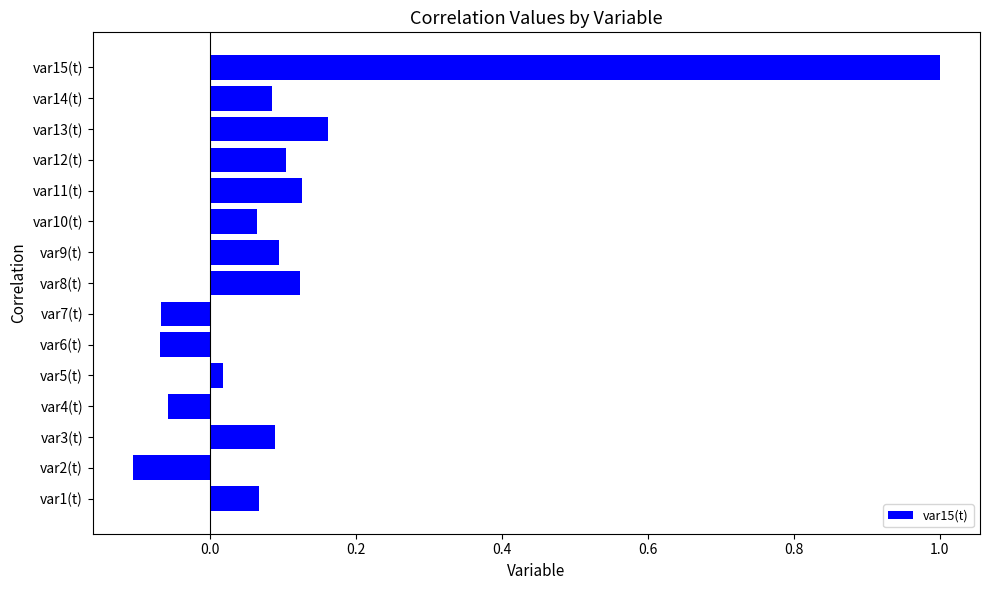

What is the change in value from var6(t) to var13(t)?

+0.2